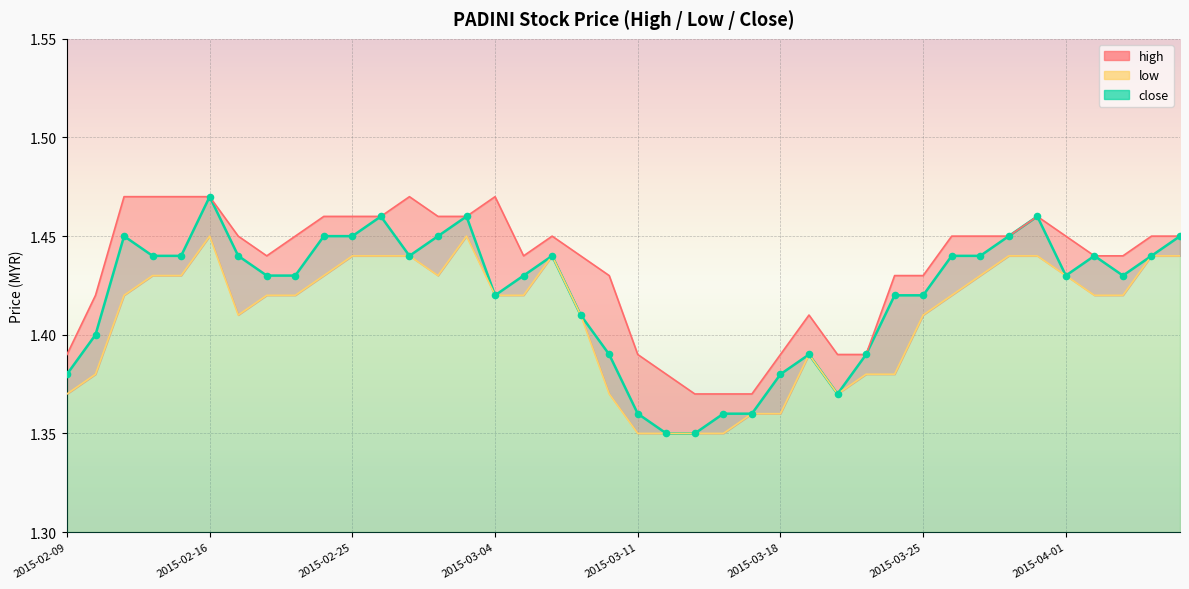

What are all the series names shown in the legend?

high, low, close